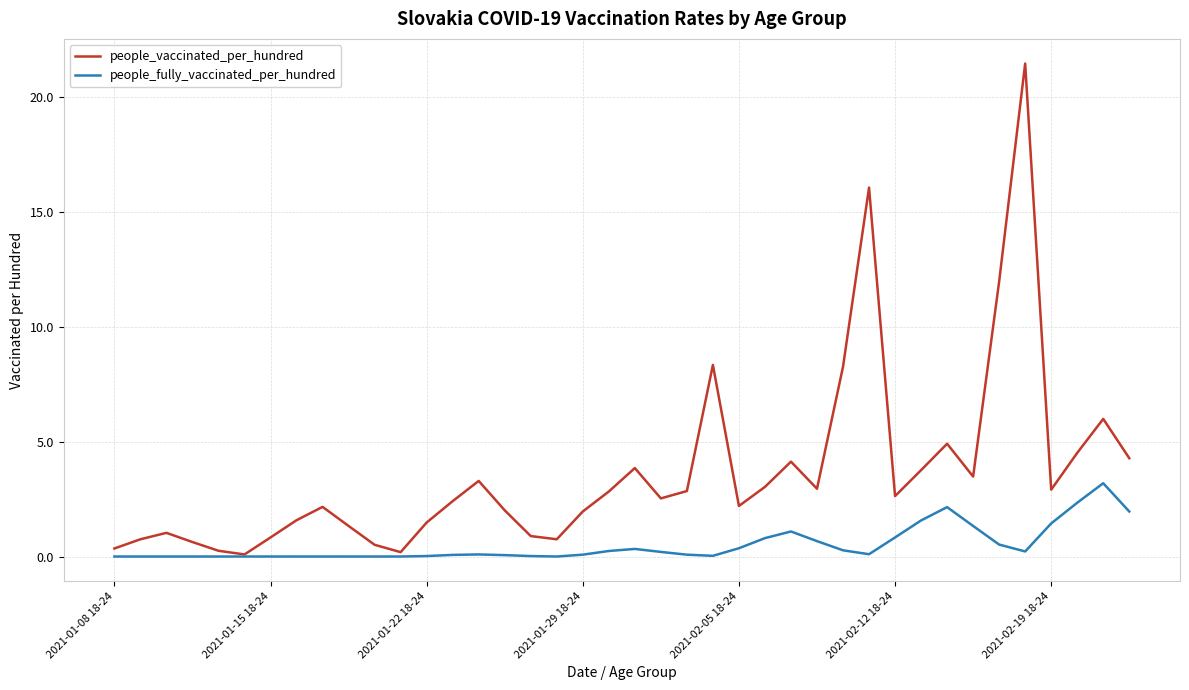

What is the maximum value for people_fully_vaccinated_per_hundred?

3.2